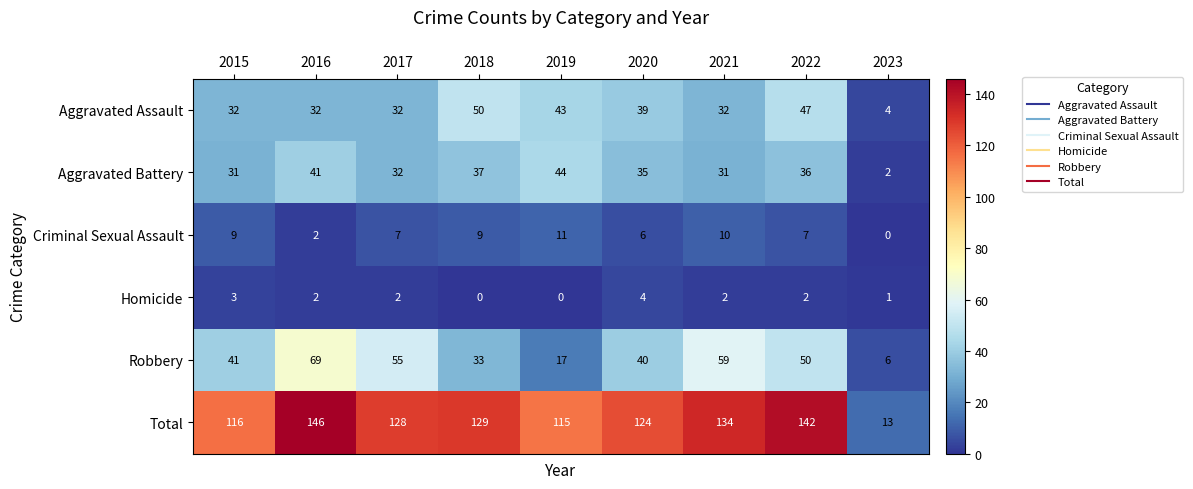

How many data points does each series have?

9